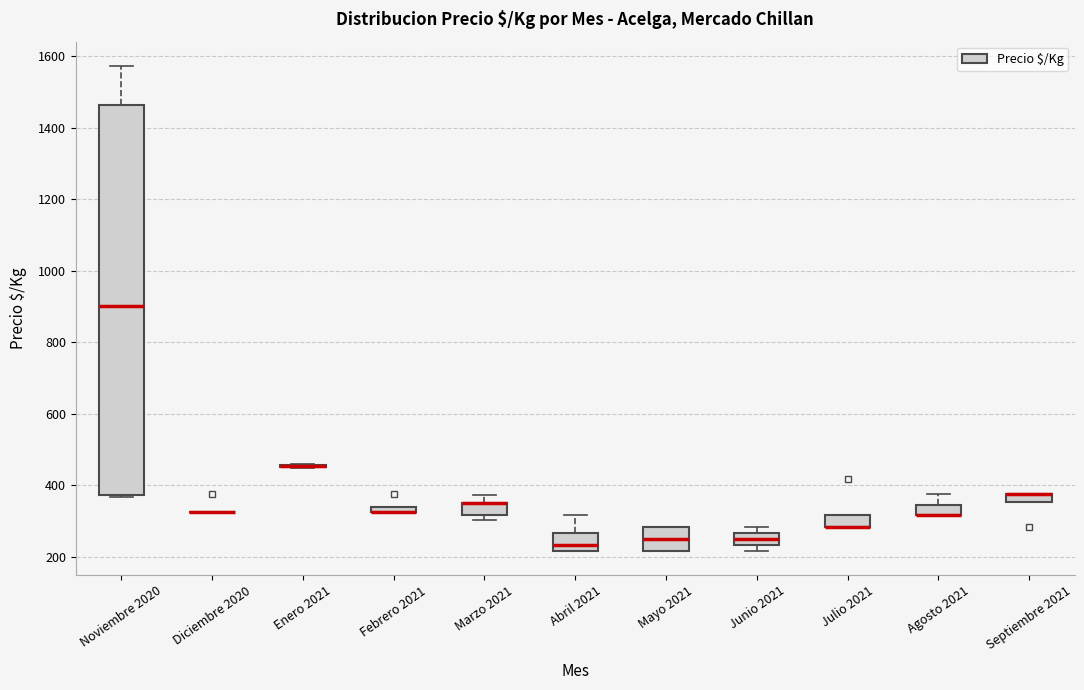

Comparing the boxes themselves (not the whiskers), which one is the tallest?

Noviembre 2020